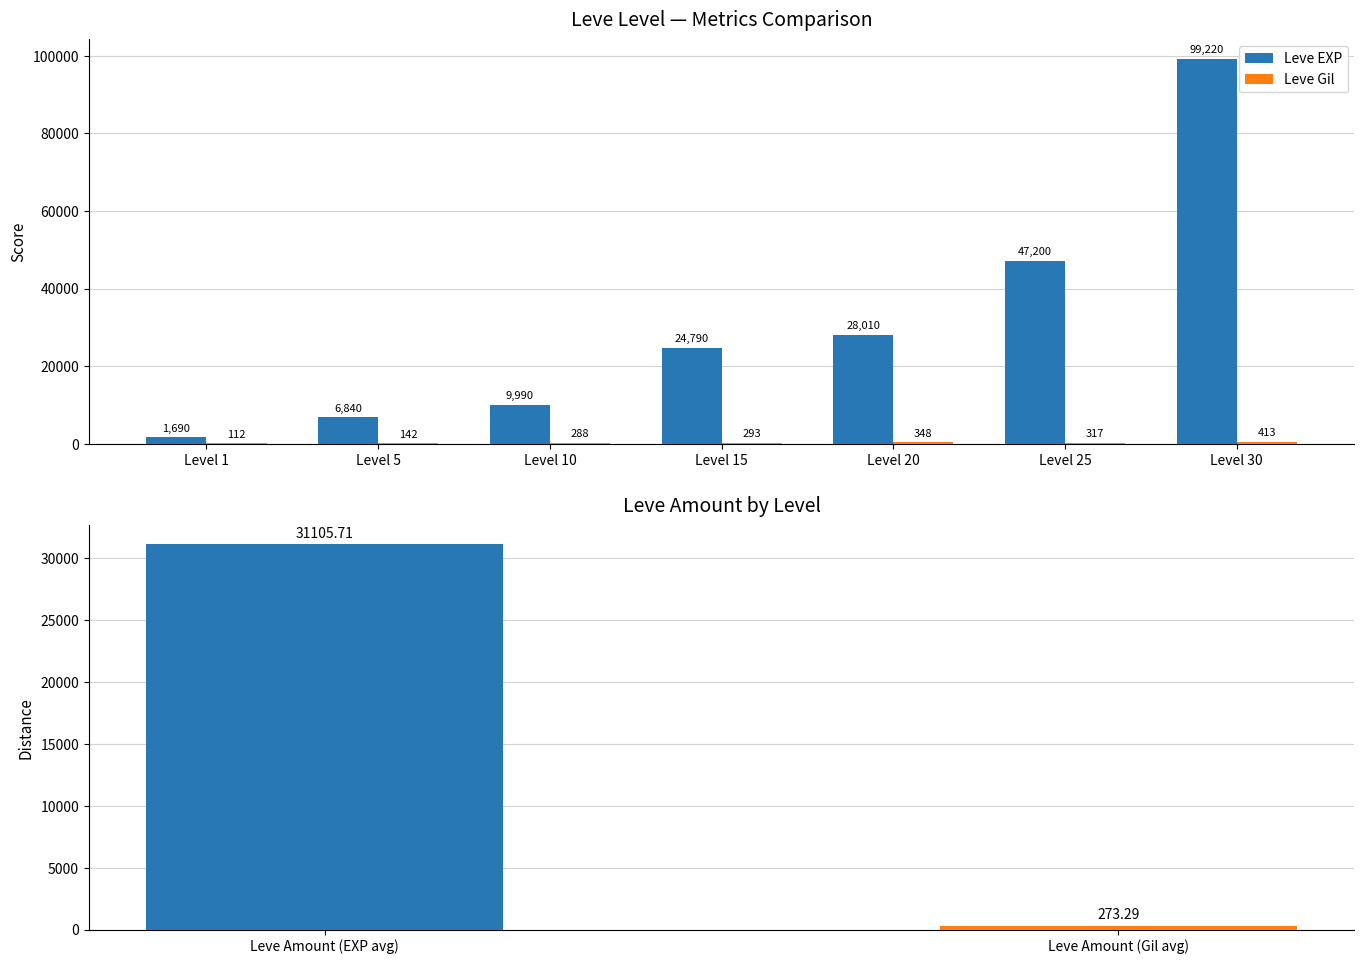

At how many categories does at least one series exceed 15688?

4